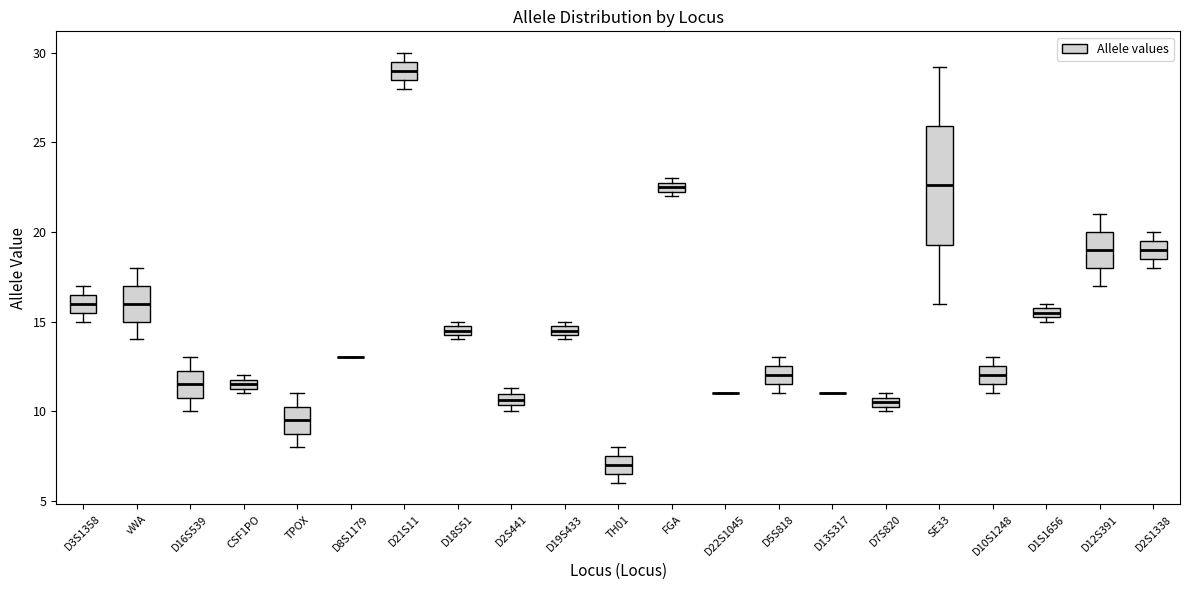

Where is the lower edge of the box for D18S51 on the y-axis? The values are not printed on the chart, so give them approximately, as read against the axis.

14.5